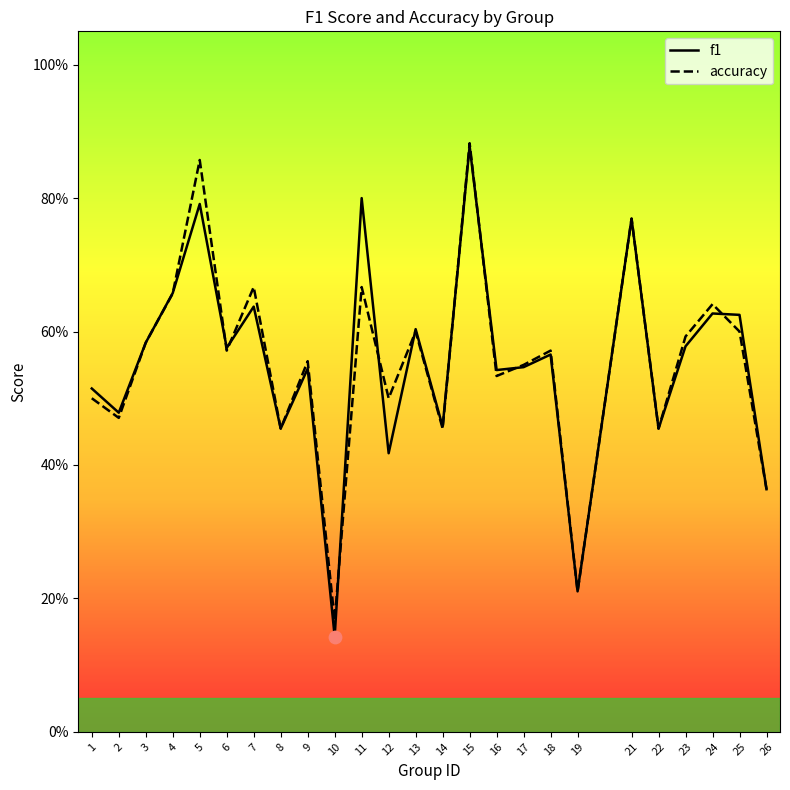

Which series contains the highest Y value?

accuracy